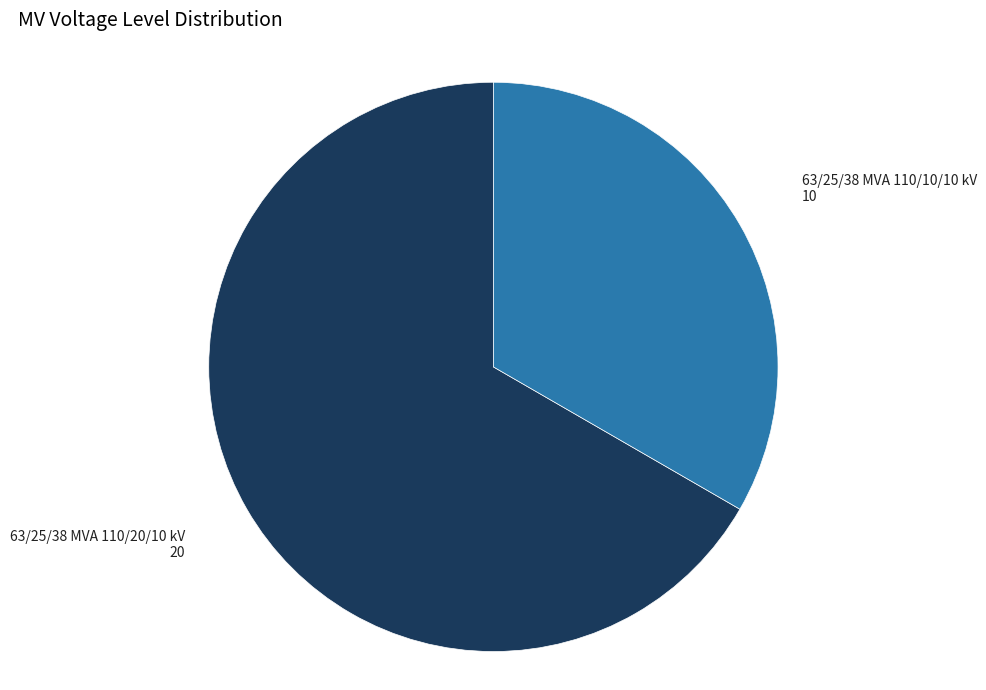

Which category accounts for the majority?

63/25/38 MVA 110/20/10 kV